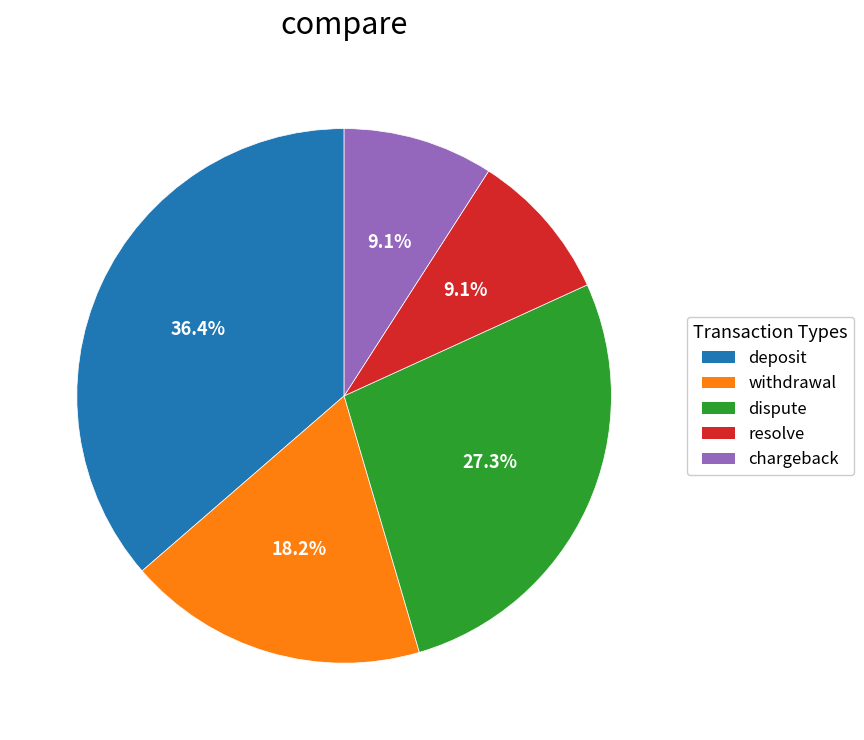

To the nearest percent, what percentage of the pie is resolve?

9%